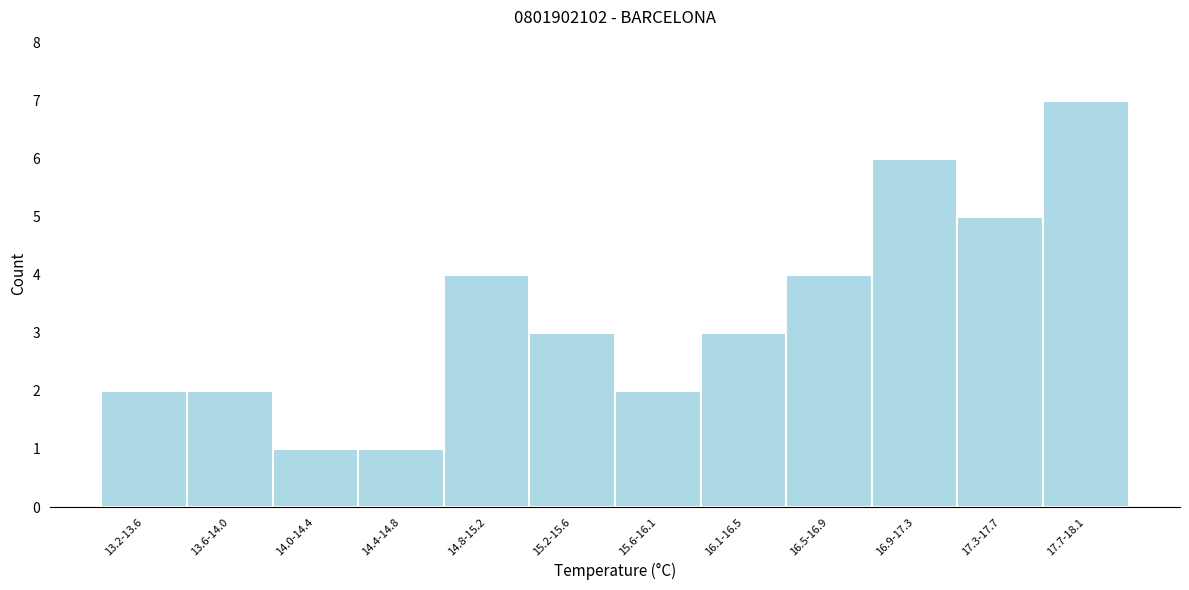

Reading left to right, extract all data points from this chart.

2	2	1	1	4	3	2	3	4	6	5	7